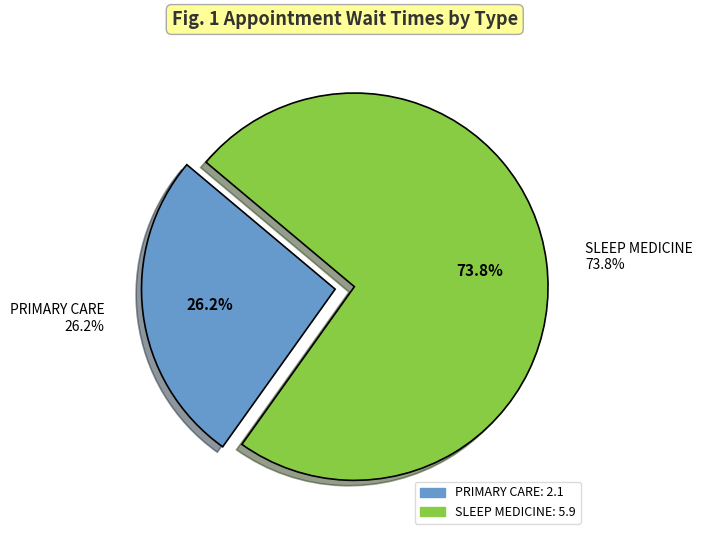

What percentage is NOT represented by SLEEP MEDICINE?

26.2%